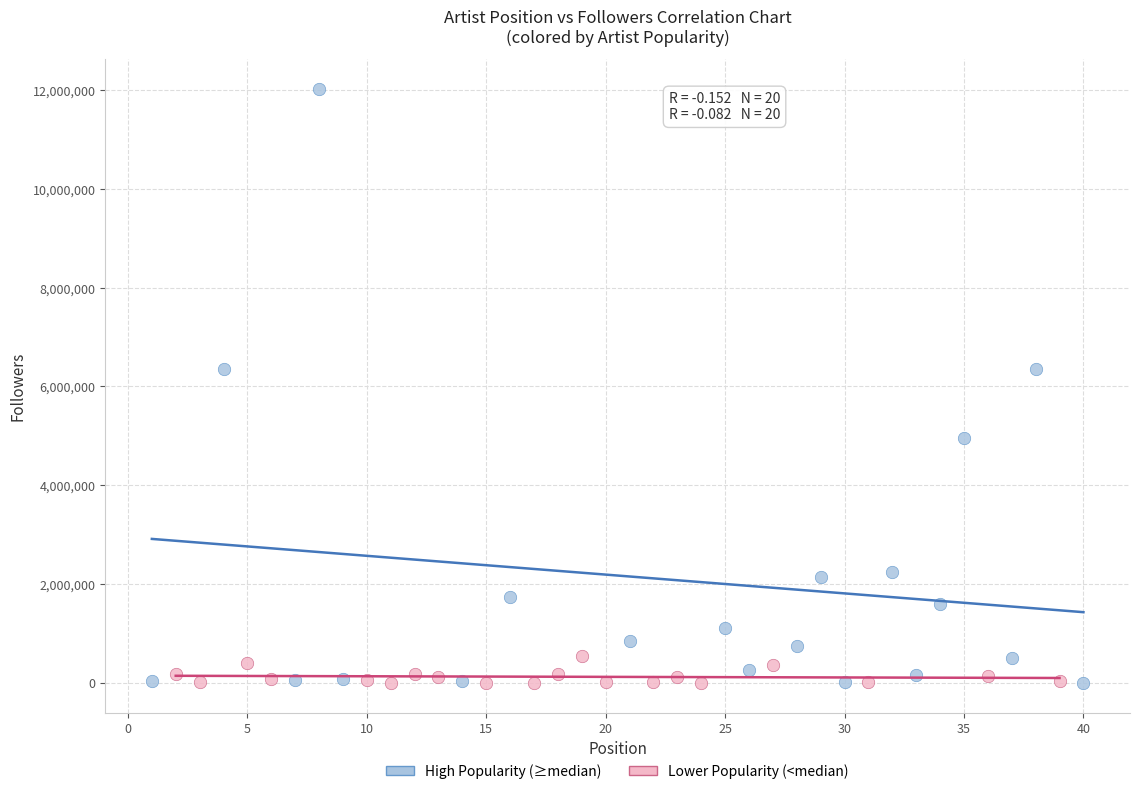

Which series has the widest spread of Y values?

High Popularity (≥median)